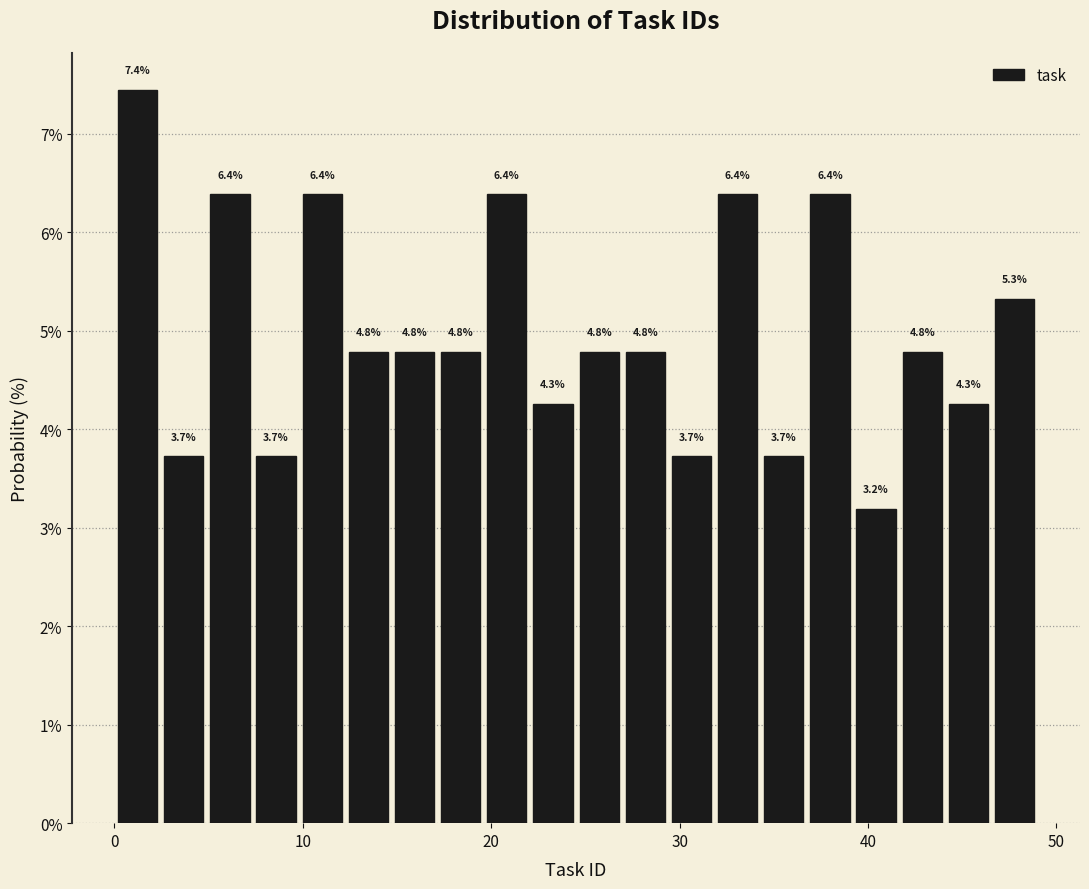

Around what value on the x-axis is the tallest bar? Give the approximate position of its centre, as read against the axis.

1